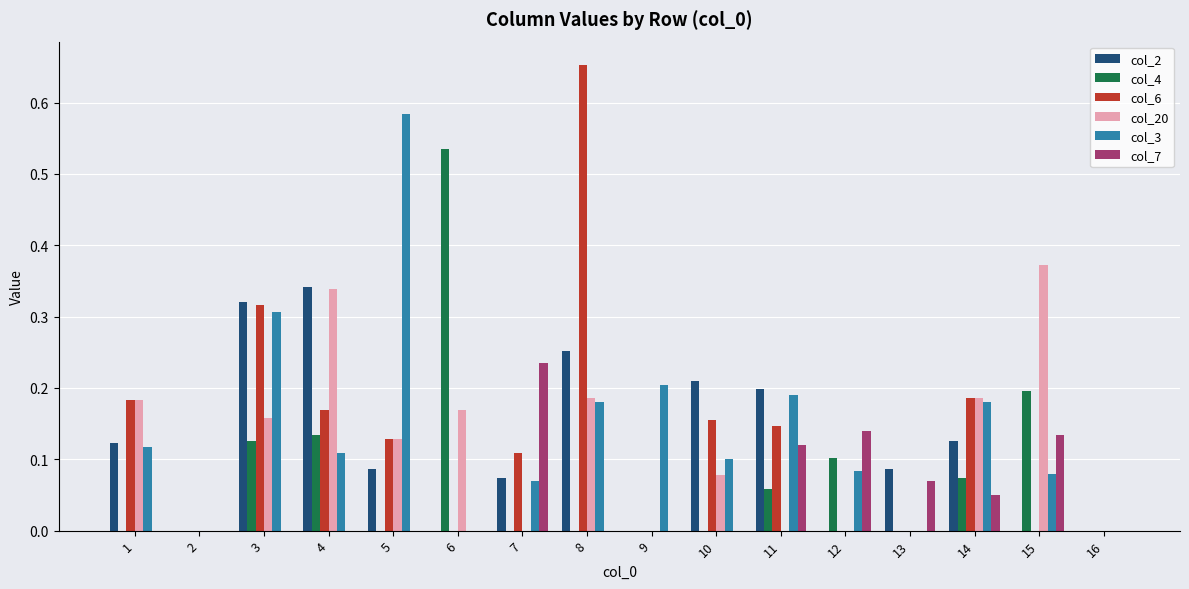

Is it true that col_2 equals -0.1 at 15?

False